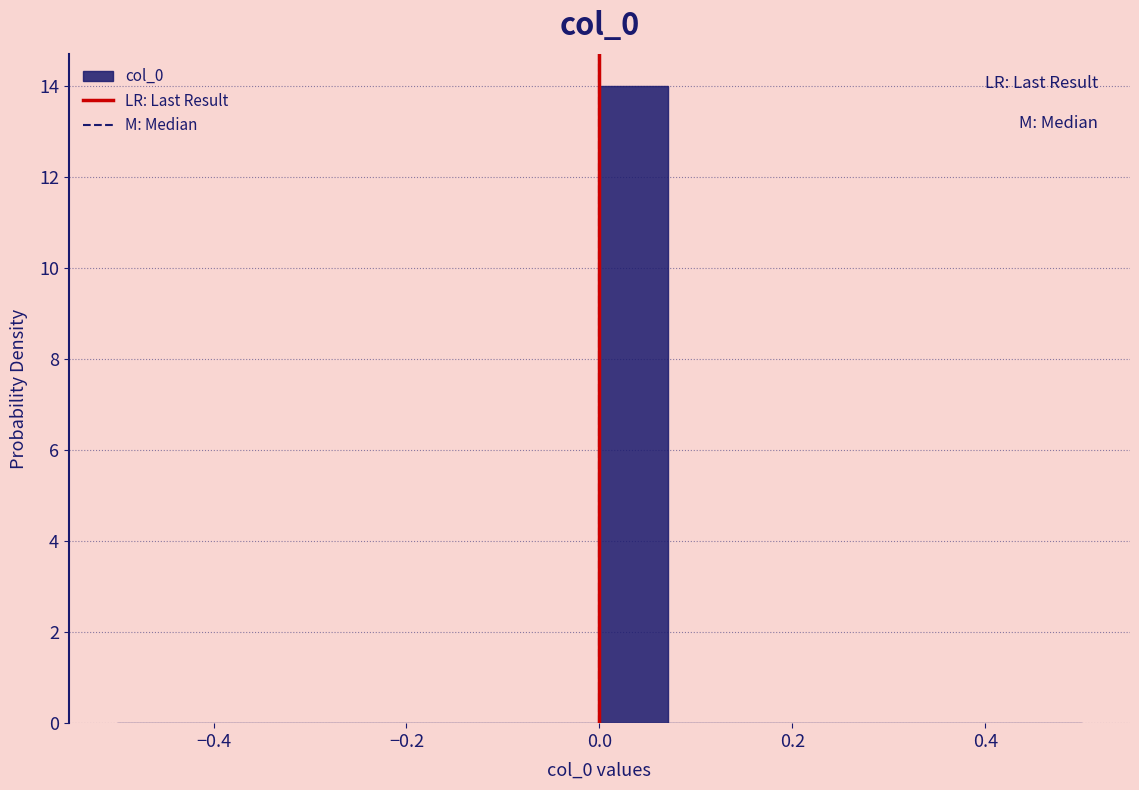

Read against the x-axis, roughly where is the centre of the tallest bar?

0.04